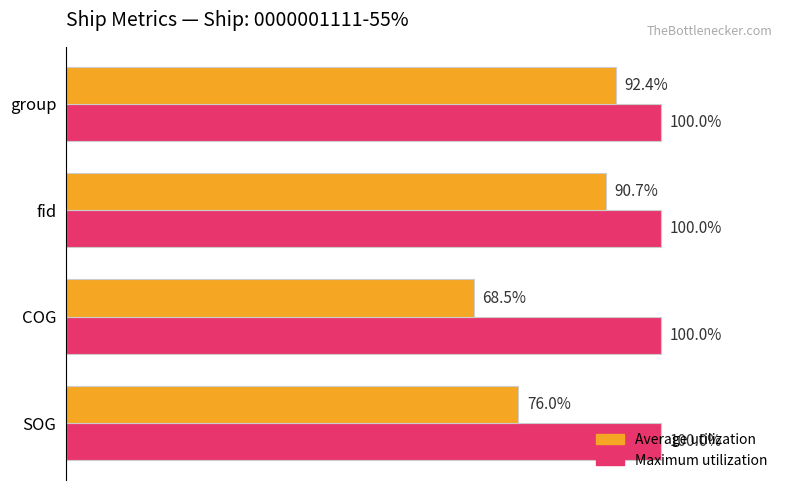

Which series changed the most between SOG and group?

Average utilization